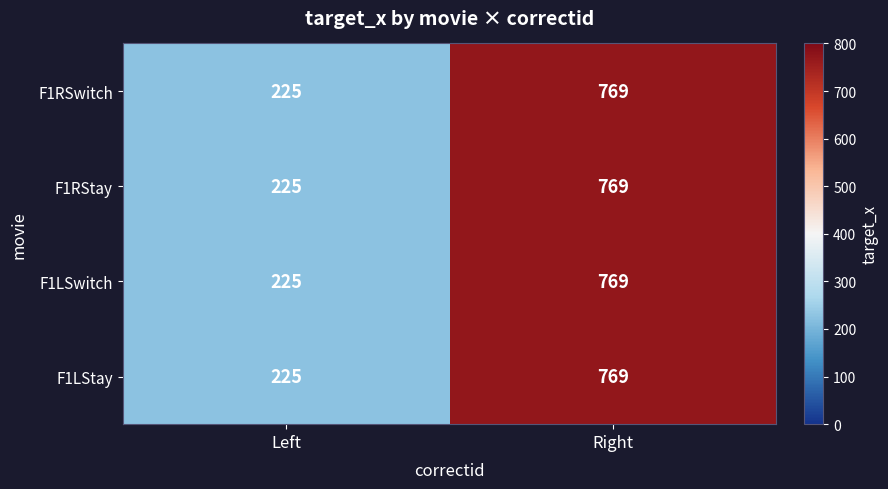

Count the number of categories in the chart.

2